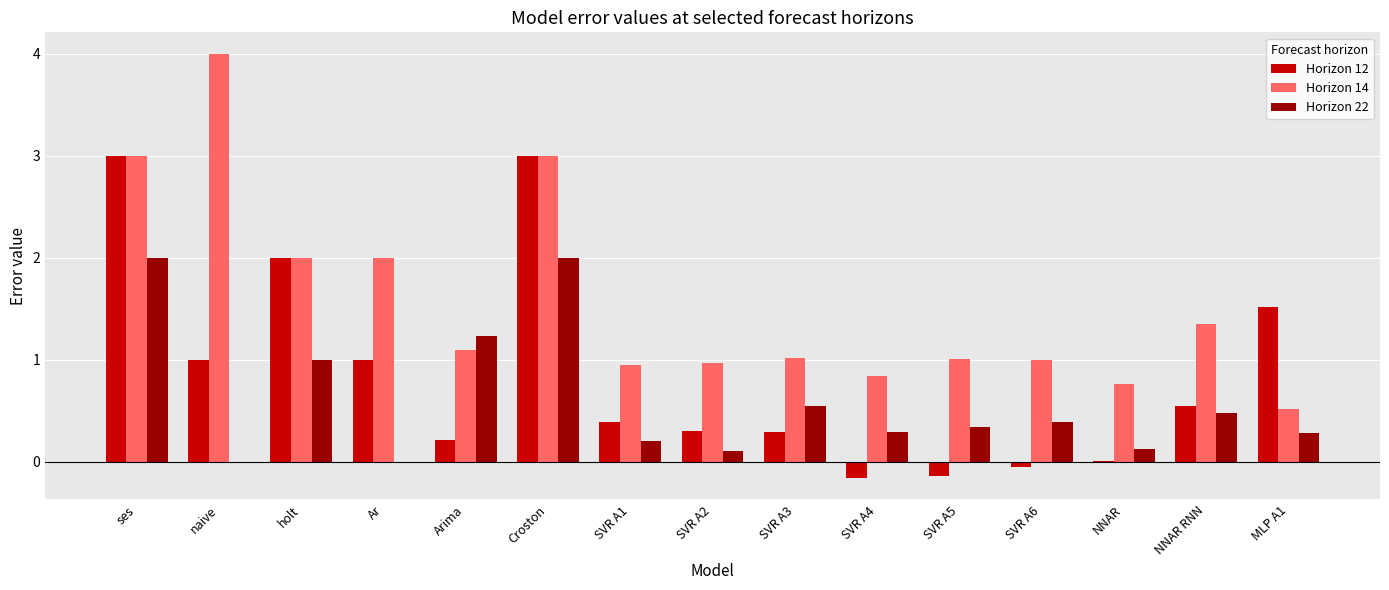

What is the total value across all series at SVR A3?

1.8